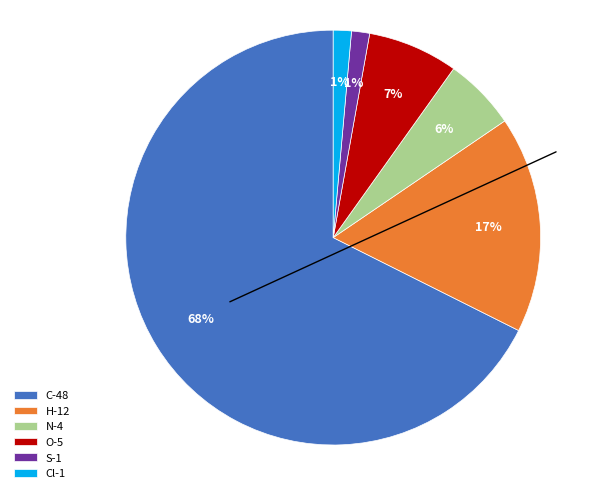

Which category has the smallest portion of the pie?

Cl